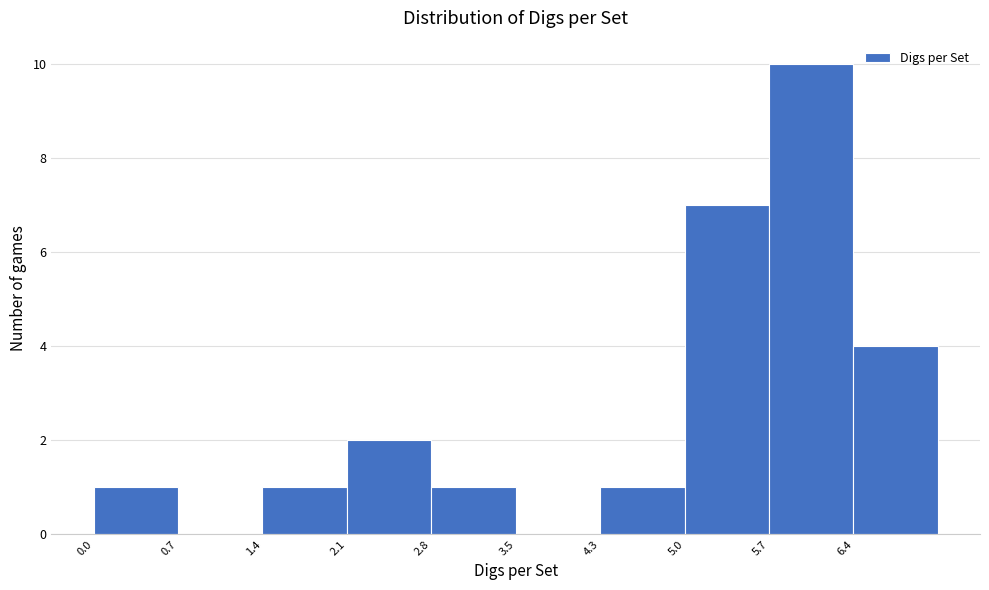

Reading left to right, list every bar in this chart as the range it spans on the x-axis followed by its height. Neither the bar edges nor the heights are printed on the chart, so give them approximately, as read against the axes.

0.00 to 0.71: 1
0.71 to 1.42: 0
1.42 to 2.13: 1
2.13 to 2.84: 2
2.84 to 3.55: 1
3.55 to 4.26: 0
4.26 to 4.97: 1
4.97 to 5.68: 7
5.68 to 6.39: 10
6.39 to 7.10: 4